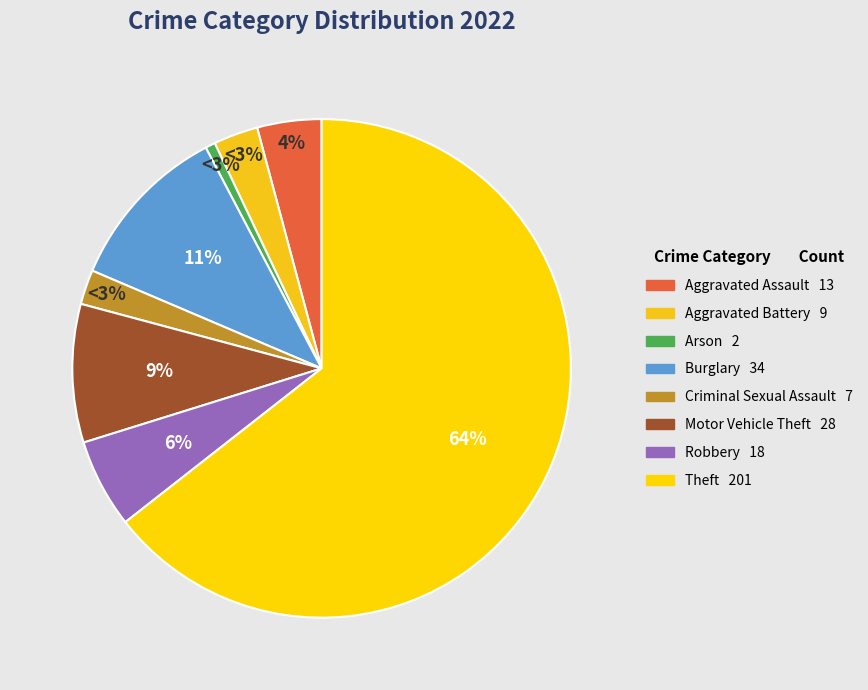

What is the change in value from Aggravated Assault to Robbery?

+5